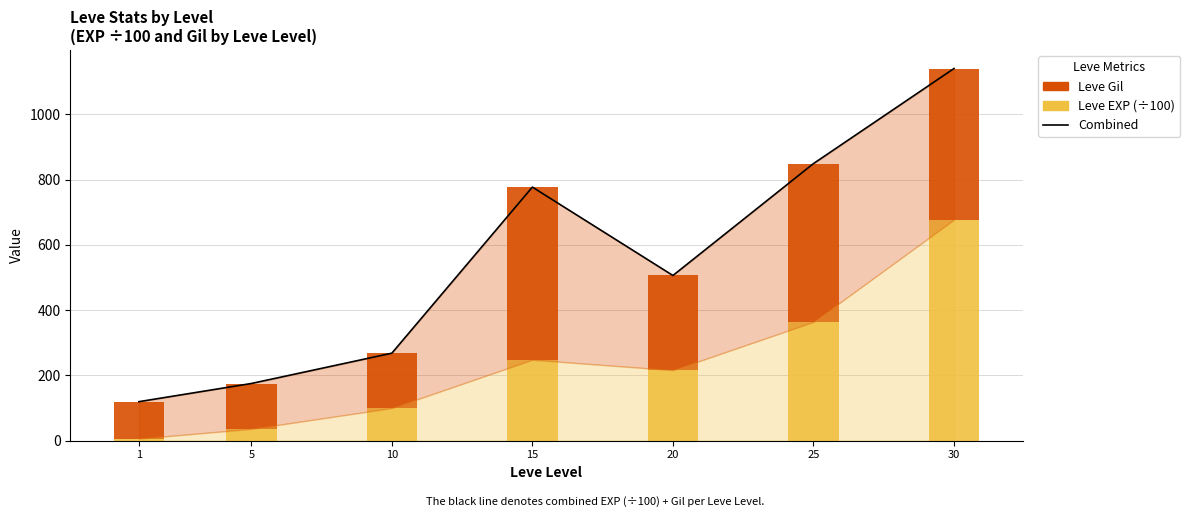

Reading left to right, what are all the values shown in this chart?

Combined average: 1=119.3	5=175.0	10=267.9	15=776.9	20=506.0	25=848.9	30=1140.3
Leve EXP (÷100): 1=6.3	5=36.0	10=99.9	15=247.9	20=216.0	25=363.9	30=677.3
Leve Gil: 1=113.0	5=139.0	10=168.0	15=529.0	20=290.0	25=485.0	30=463.0